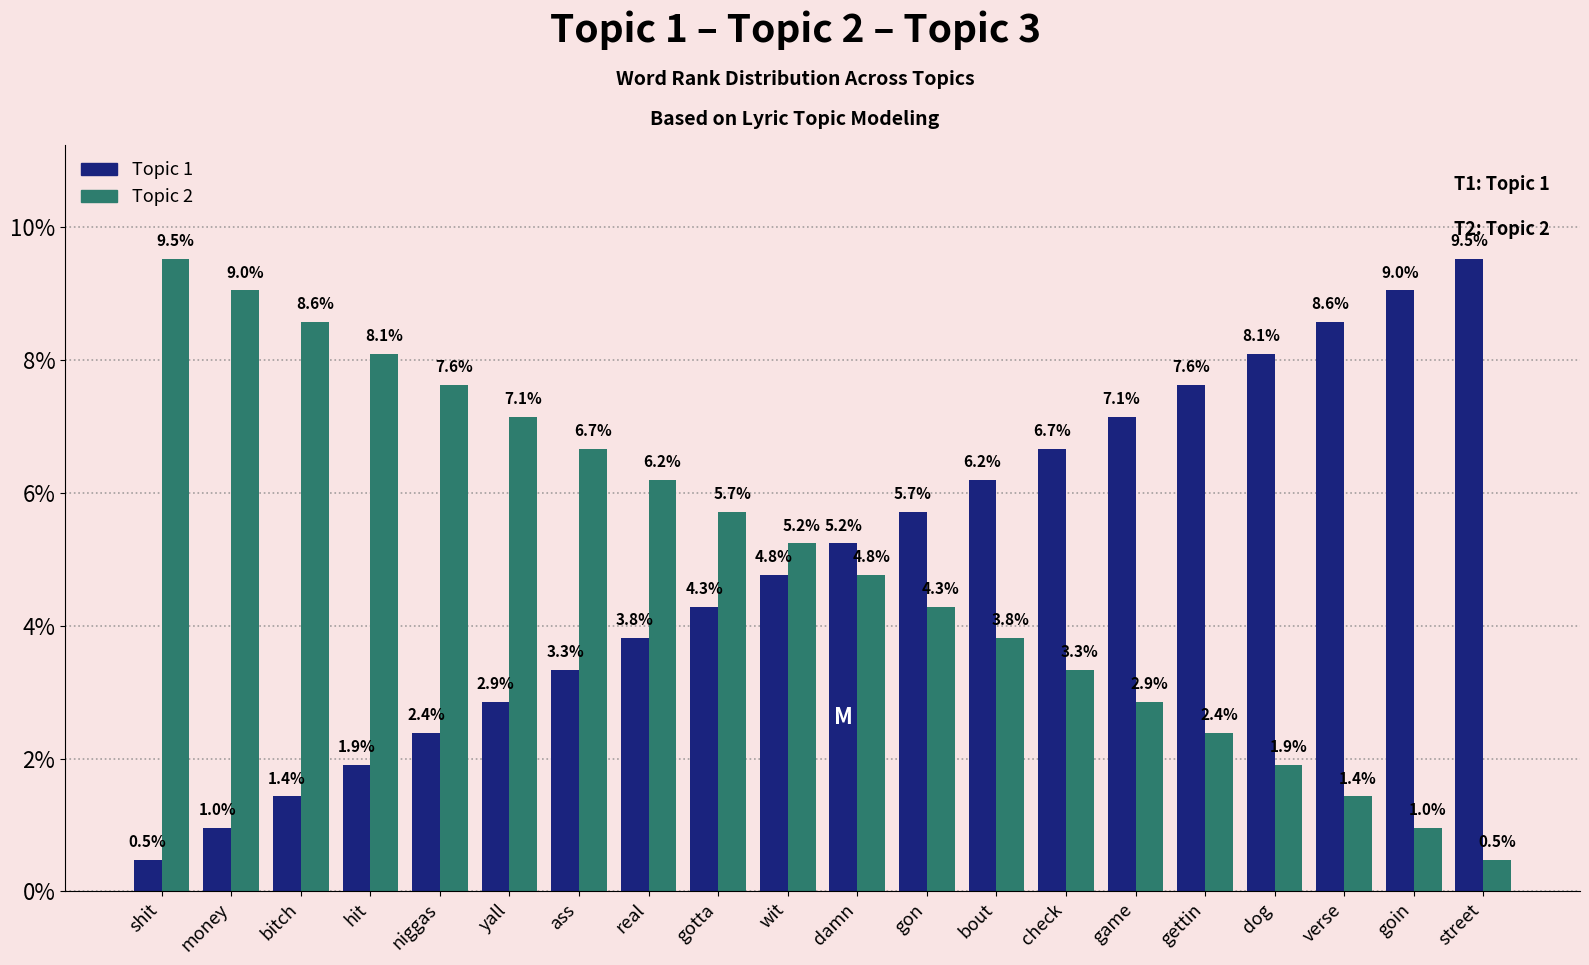

What is the difference between the Topic 2 values at street and ass?

6.2